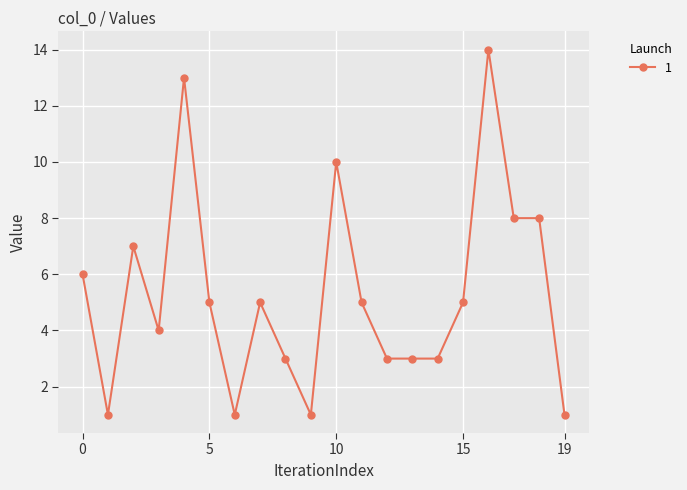

What is the maximum value shown in the chart?

14